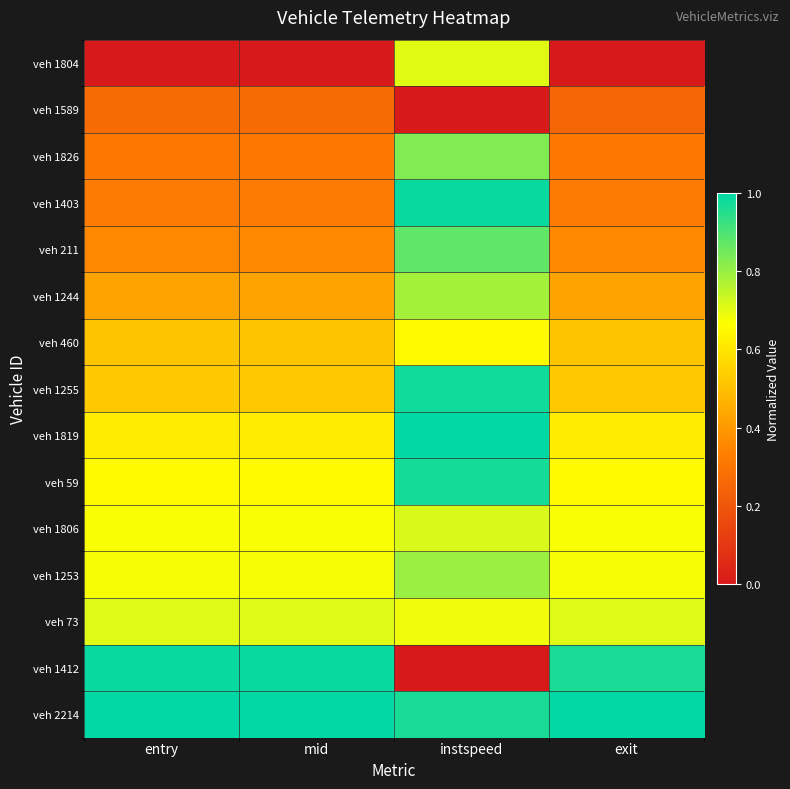

Count the number of categories in the chart.

4